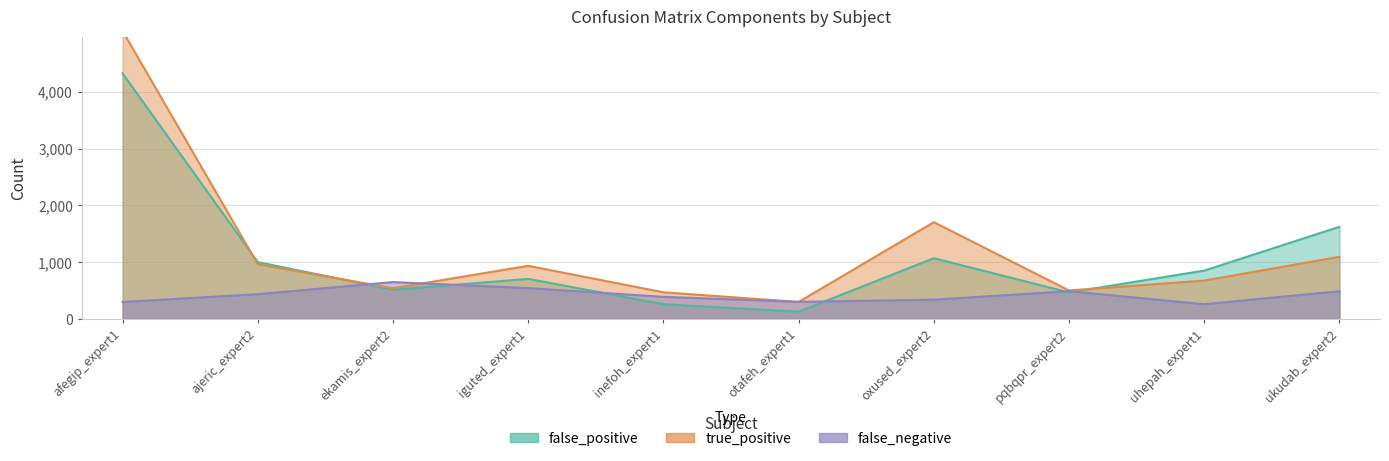

Where is the first local maximum for false_positive?

iguted_expert1